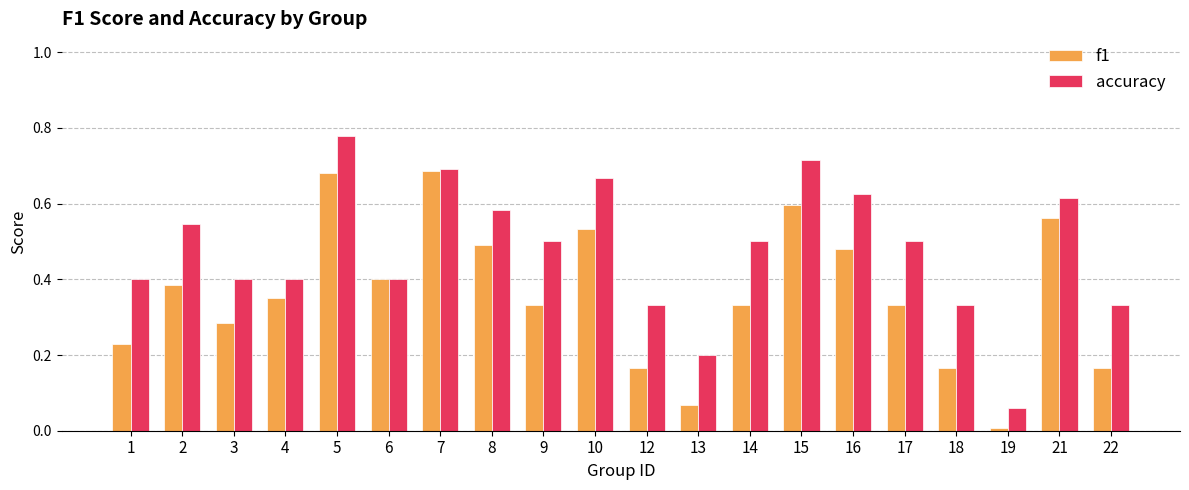

Which label corresponds to the largest value in the chart?

5